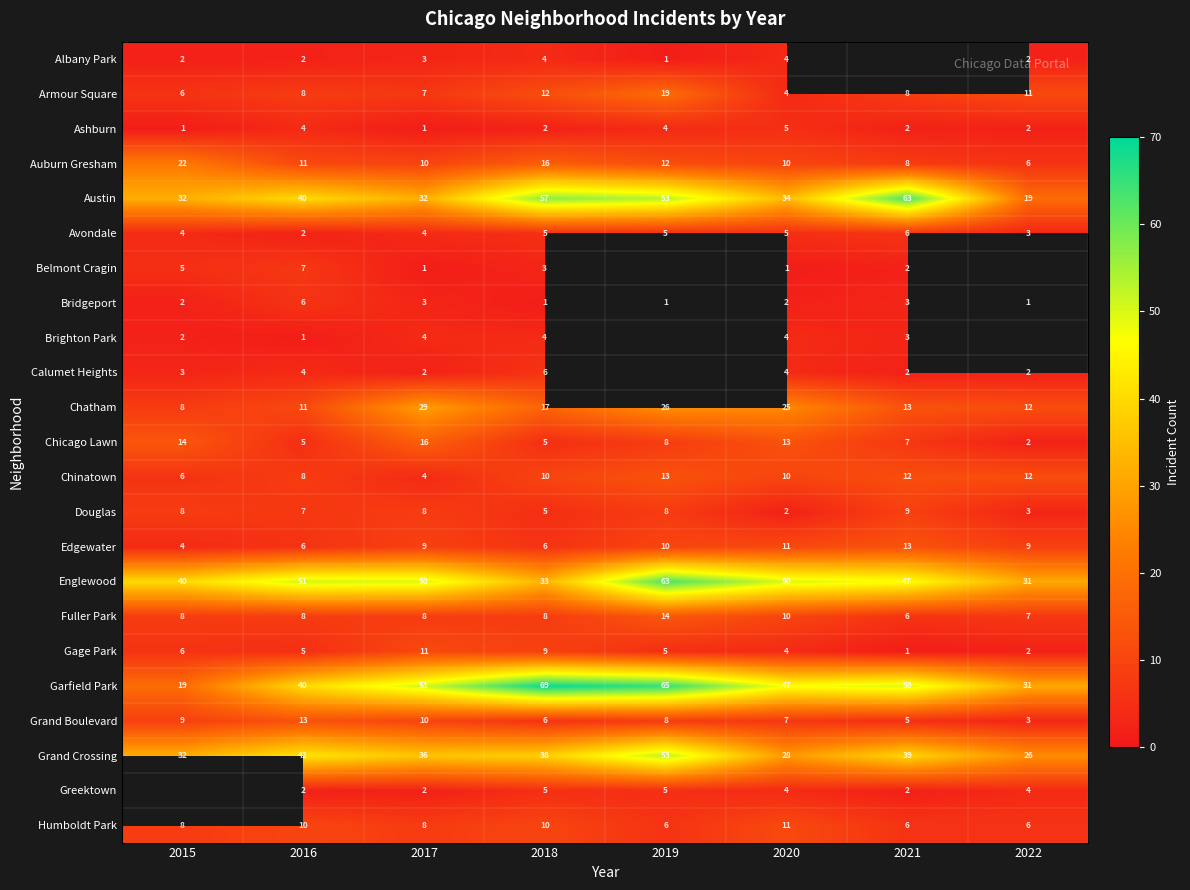

List the labels in order of Grand Crossing value, smallest first.

2022, 2020, 2015, 2017, 2018, 2021, 2016, 2019